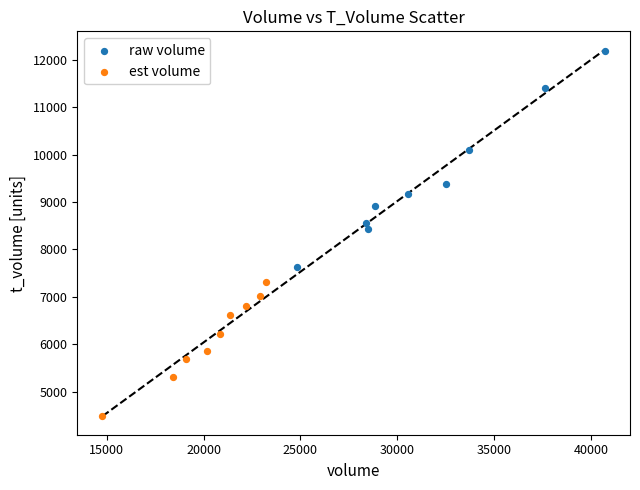

Which series contains the highest Y value?

raw volume